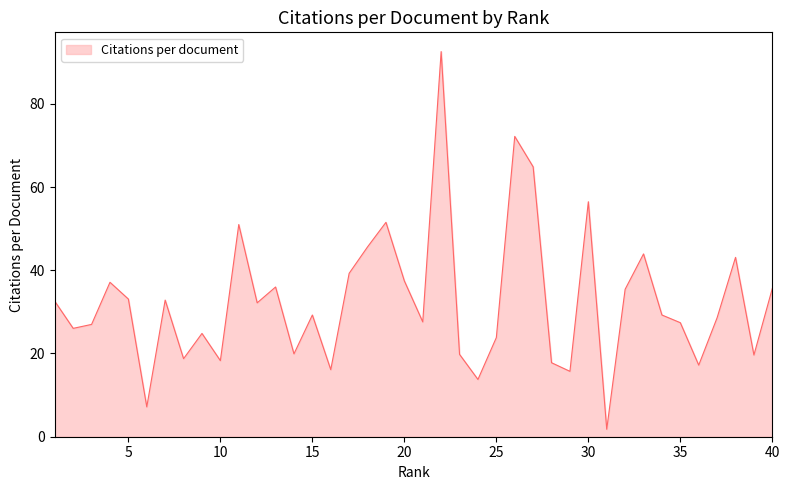

What is the difference between the maximum and minimum values?

90.8